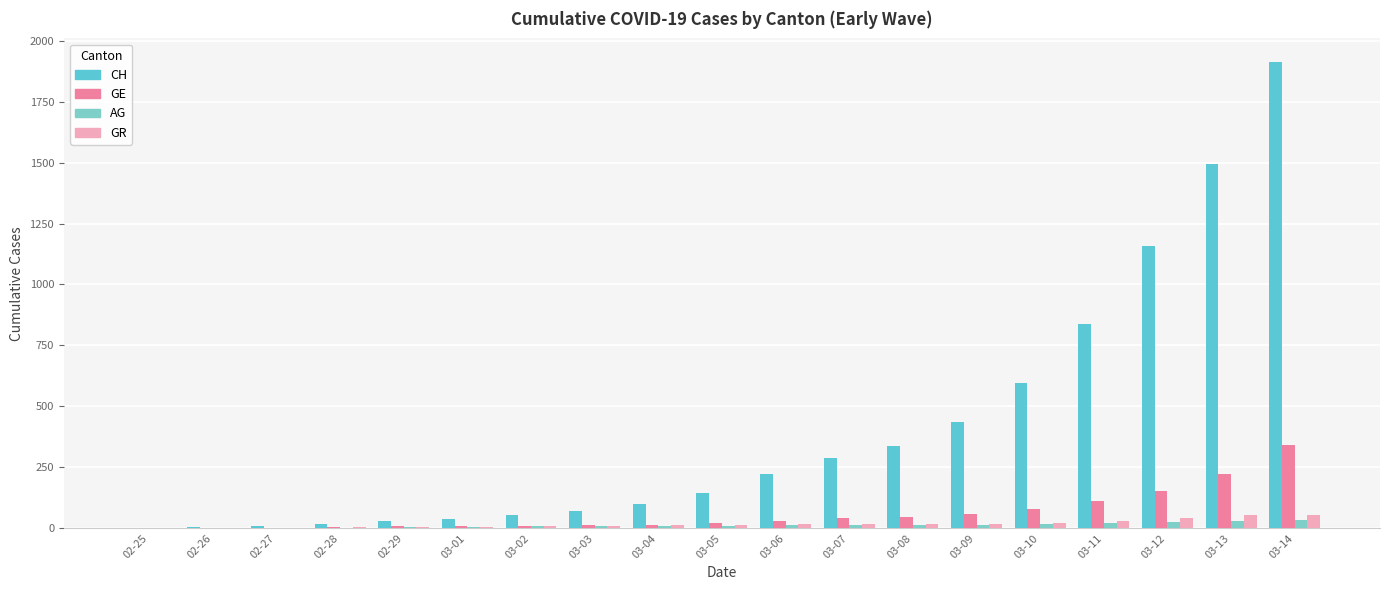

At which category is the sum across all series the highest?

03-14